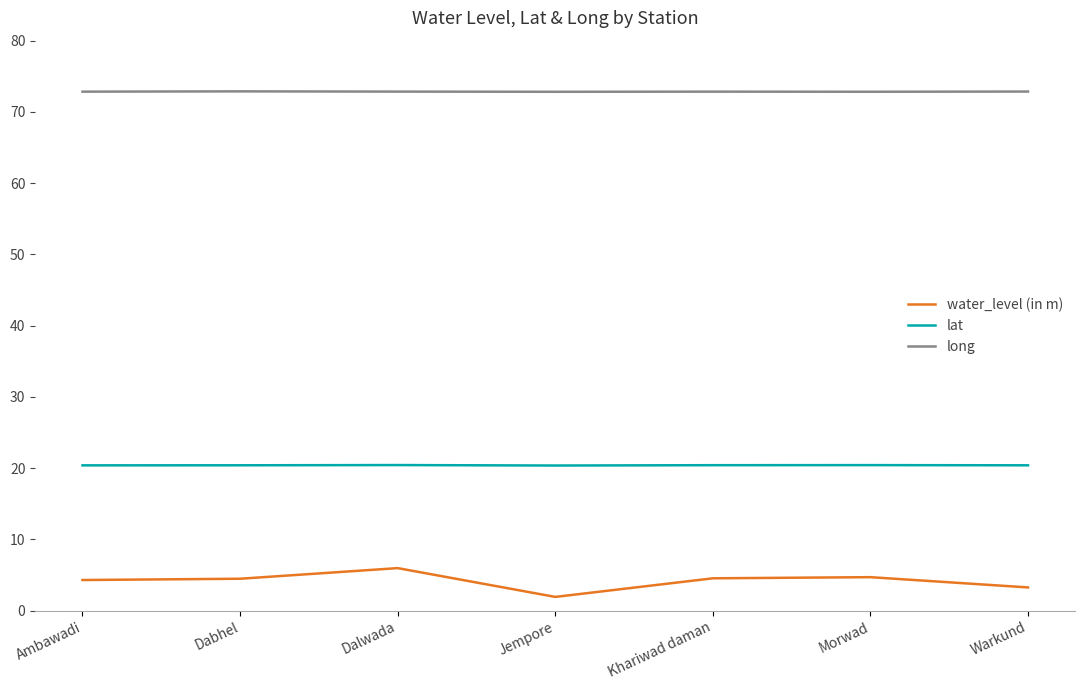

At how many categories does at least one series exceed 53?

7